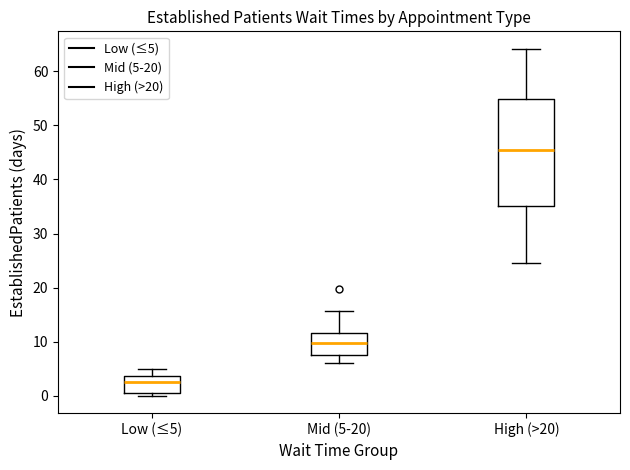

Reading left to right, read every box against the y-axis: the position of its median line, the range the box covers, and the ends of its whiskers. The values are not printed on the chart, so give them approximately, as read against the axis.

Low (≤5): median 3, box 0 to 4, whiskers 0 (just below the box's lower edge) to 5
Mid (5-20): median 10, box 7 to 12, whiskers 6 to 16
High (>20): median 46, box 35 to 55, whiskers 25 to 64